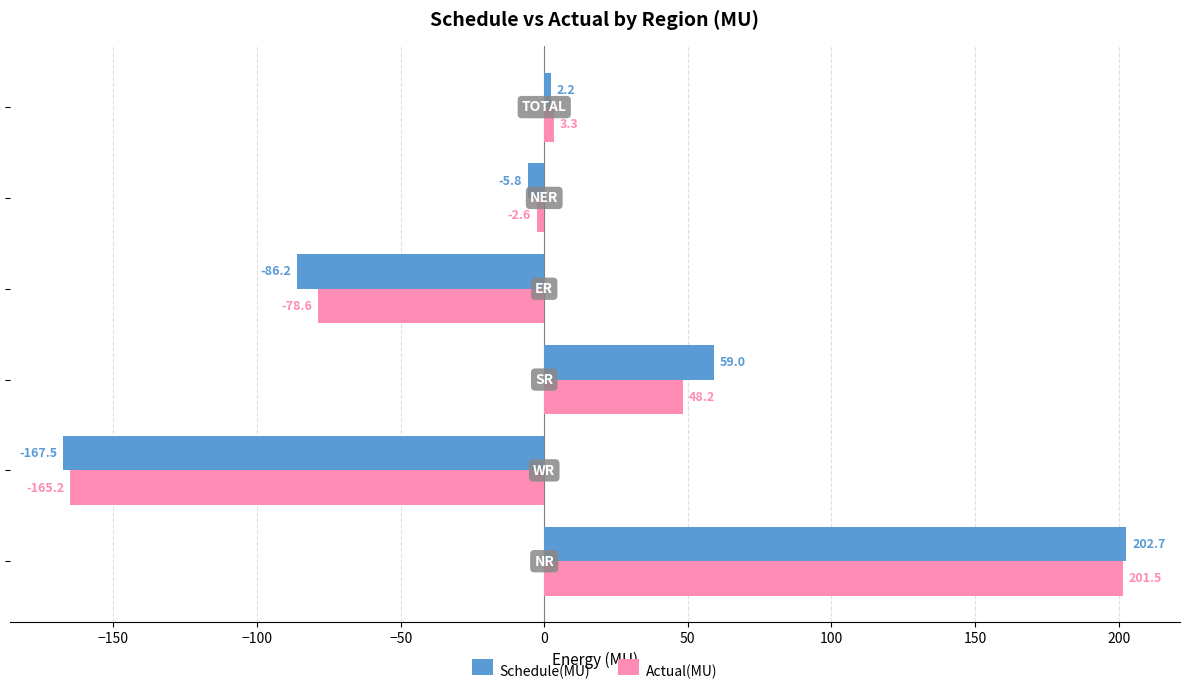

What is the minimum value shown in the chart?

-167.5